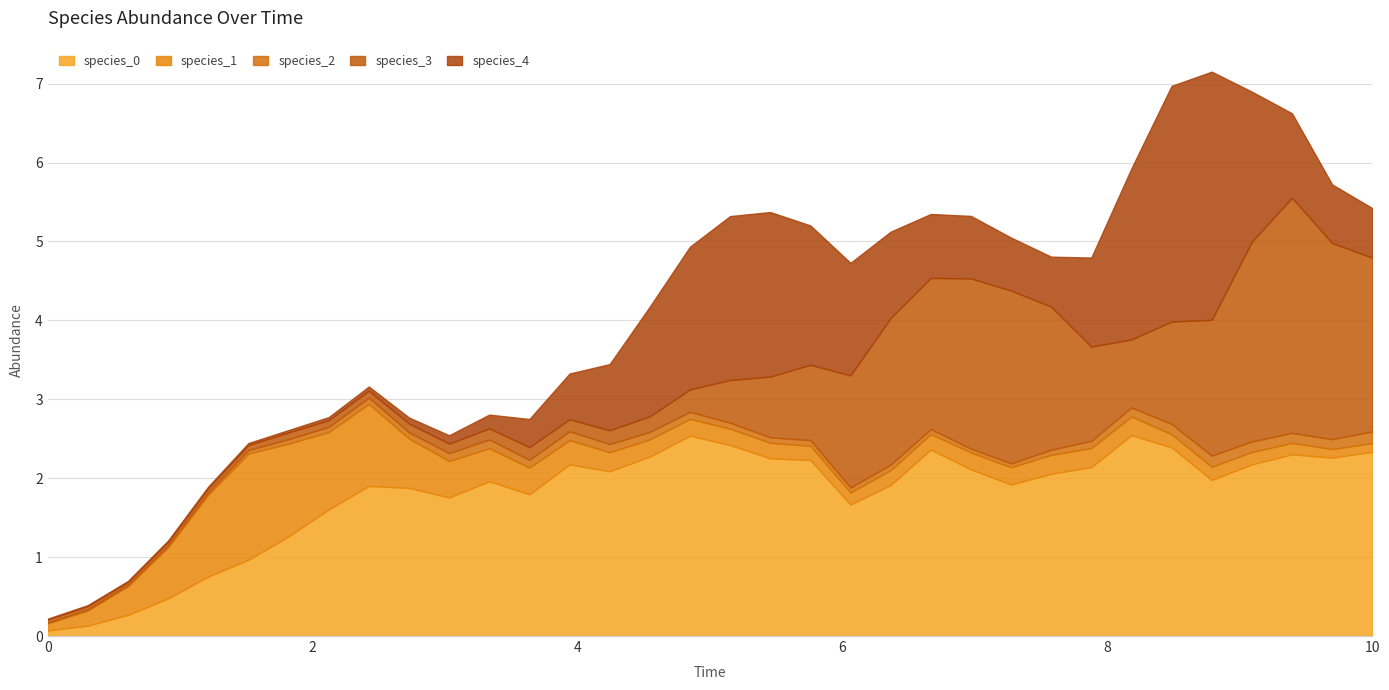

What is the difference between the maximum and minimum values in the species_4 series?

3.1